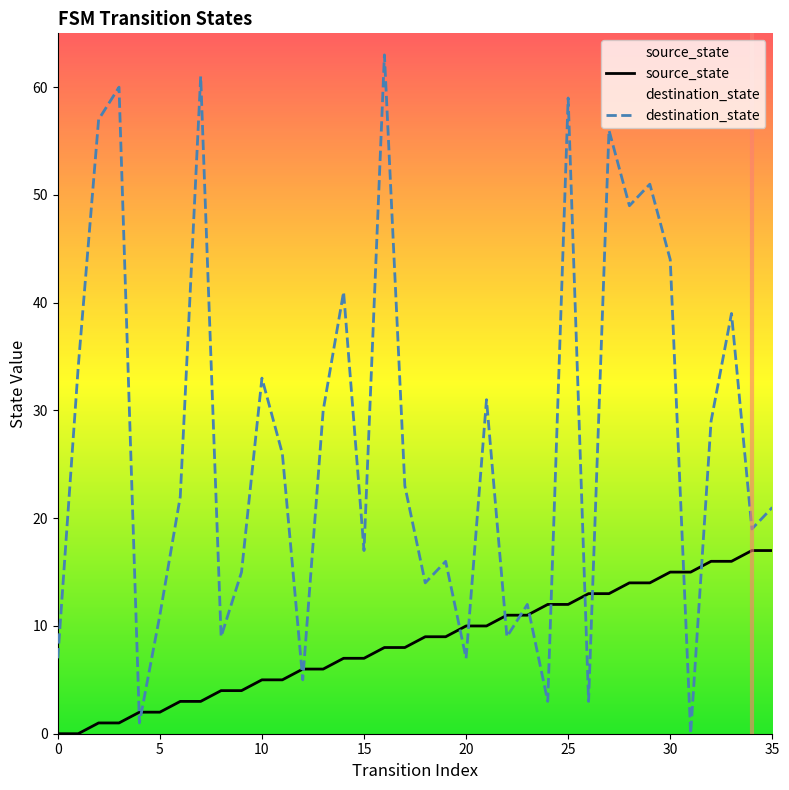

The value of destination_state at 27 is 56. True or false?

True